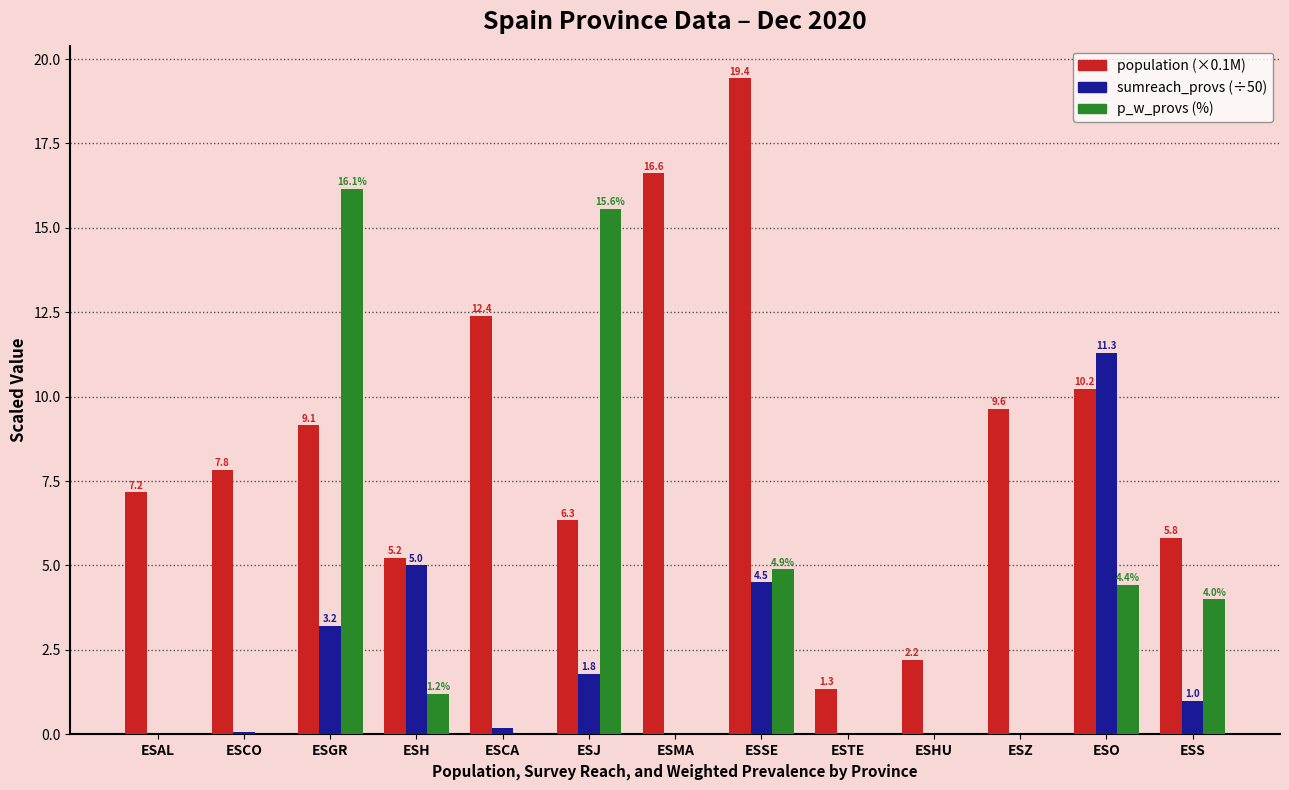

Which series has the largest range (max minus min)?

population (×0.1M)